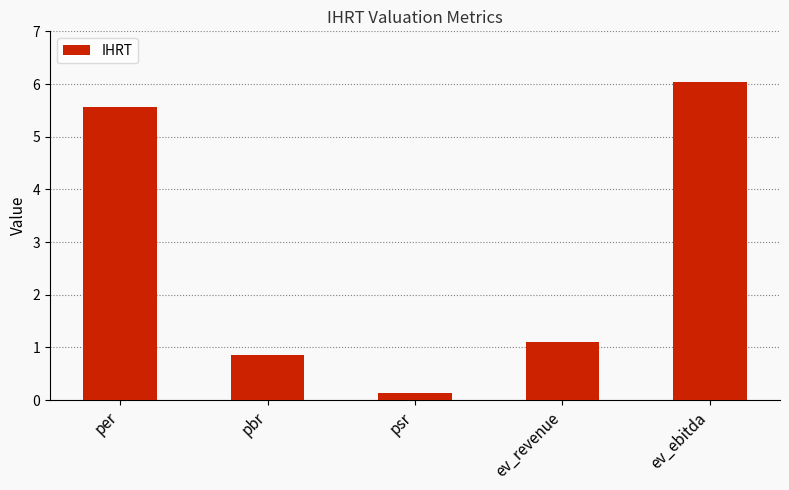

What is the value of the 4th bar from the left?

1.1